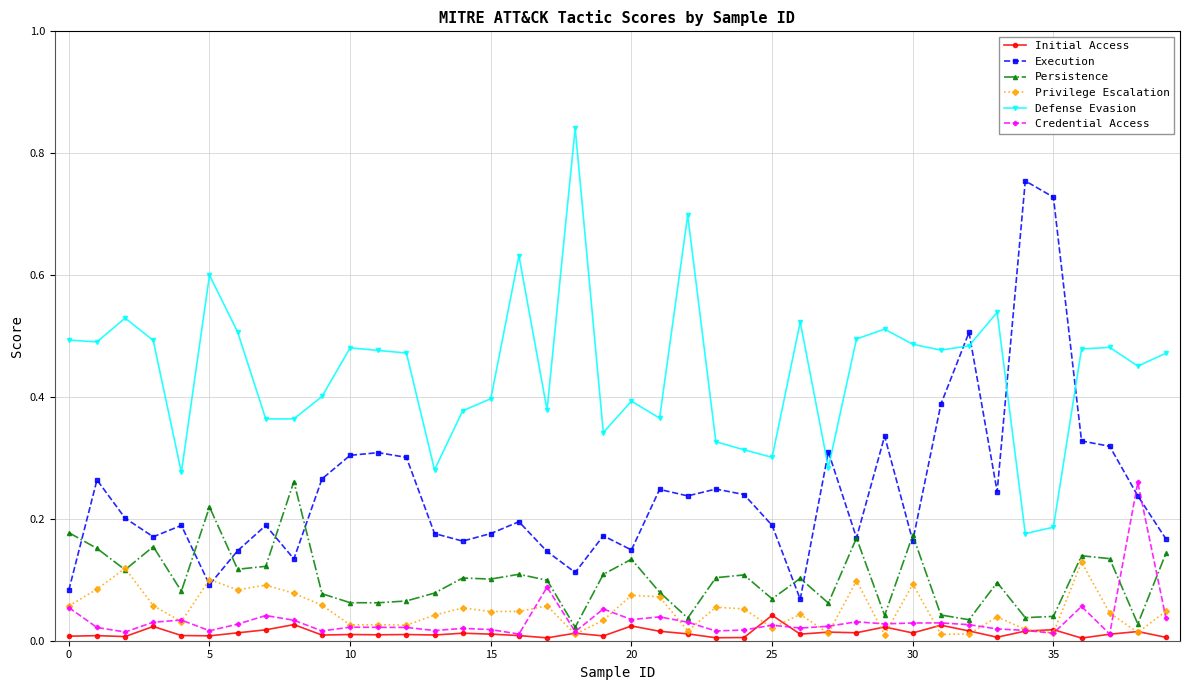

After their last crossing, which series has the higher values: Execution or Credential Access?

Execution